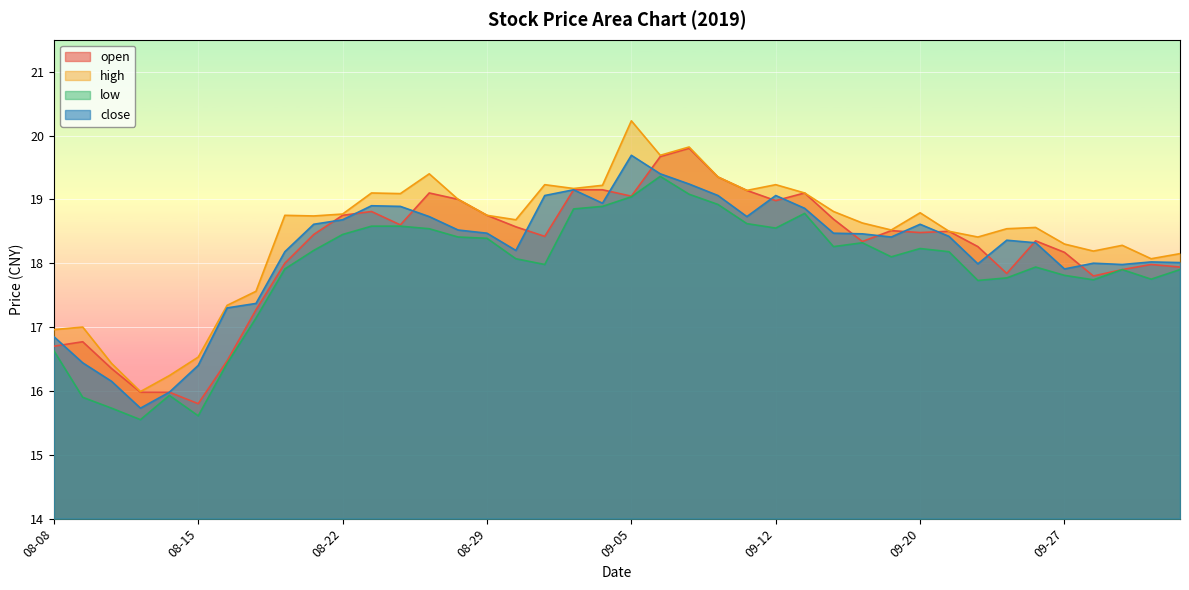

Which category has the lowest value across all series?

08-13